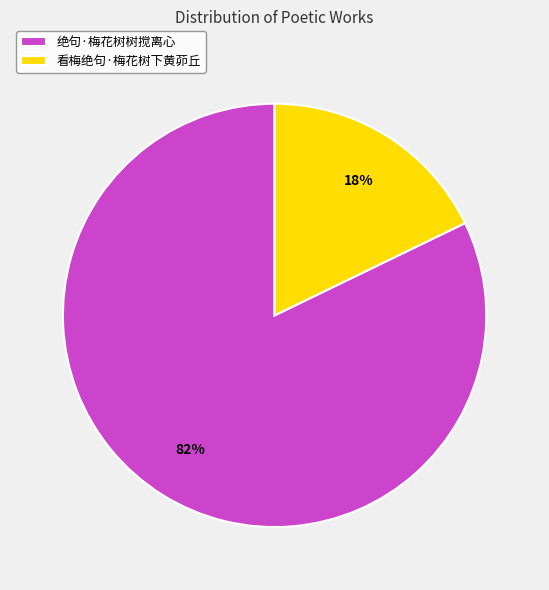

To the nearest percent, what is the average slice percentage?

50%